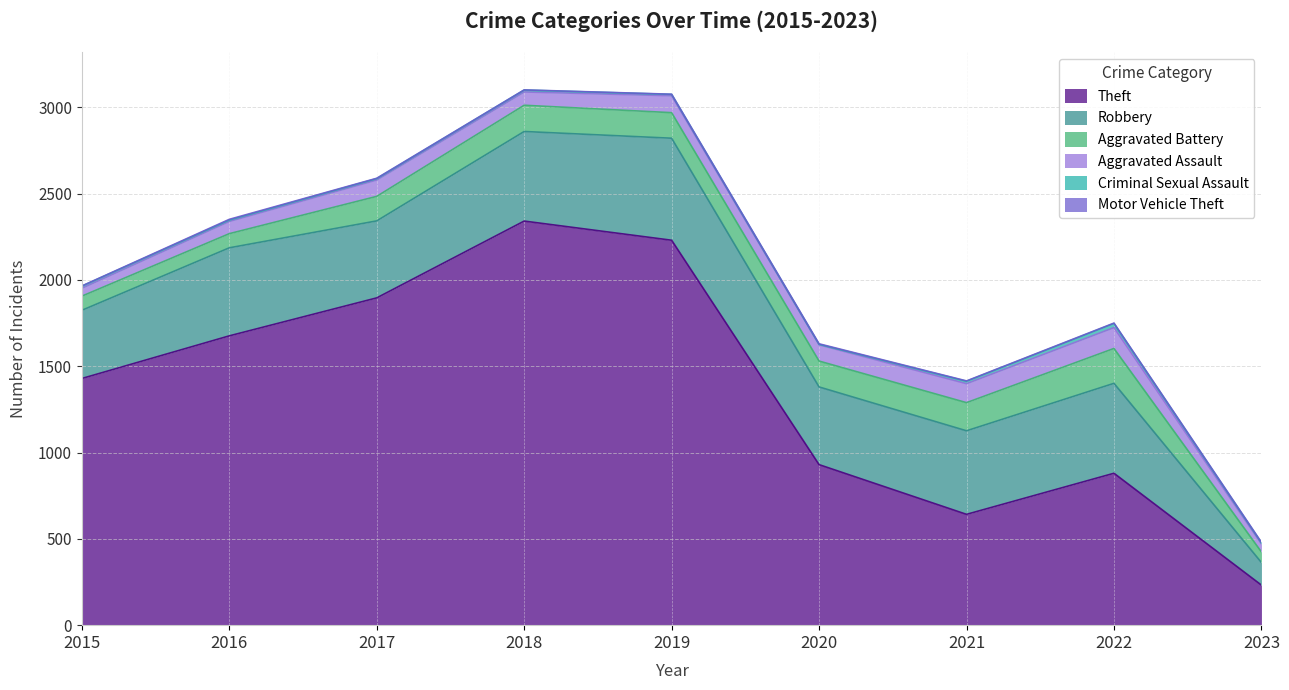

Reading right to left, extract all data points from this chart.

Theft: 232	880	642	930	2230	2341	1896	1676	1429
Robbery: 131	521	484	450	591	519	446	510	395
Aggravated Battery: 61	202	163	150	148	152	142	82	82
Aggravated Assault: 46	121	110	94	98	77	95	71	46
Criminal Sexual Assault: 7	24	14	3	8	11	8	8	12
Motor Vehicle Theft: 3	2	2	3	1	1	2	4	1